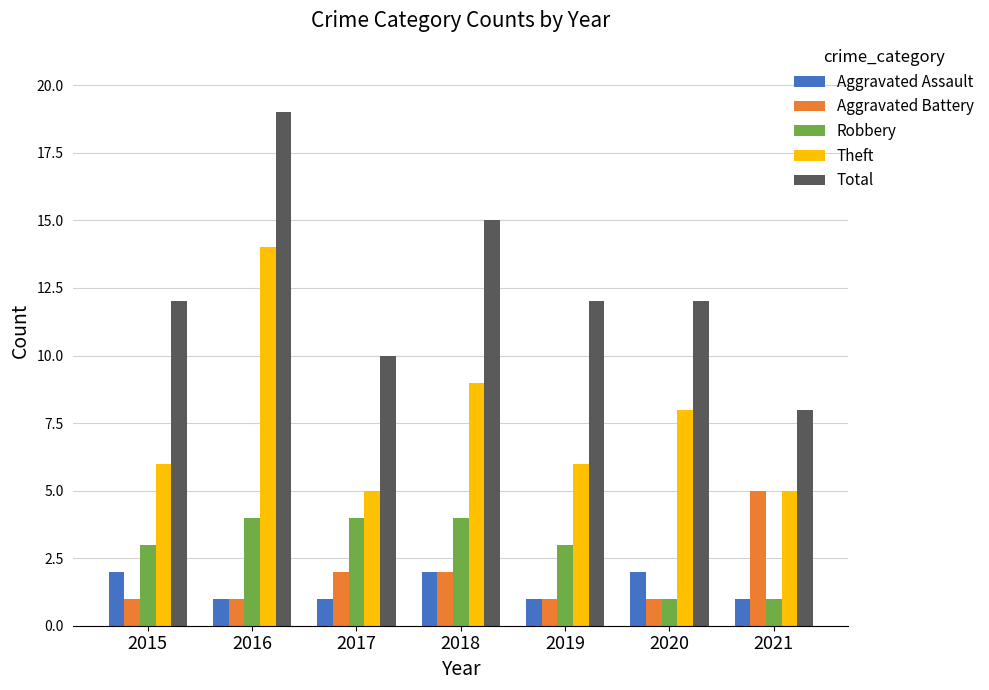

Count the number of data series in this chart.

5